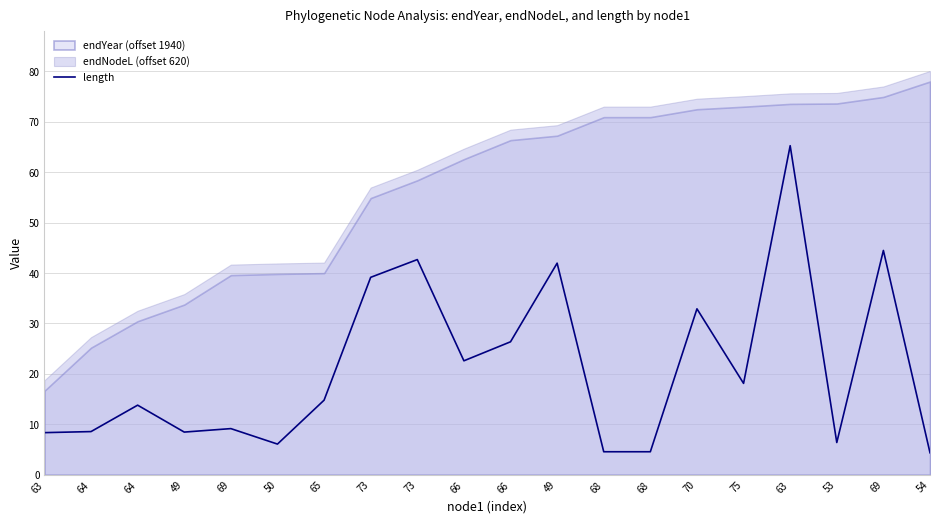

What is the label of the 7th point from the right?

68